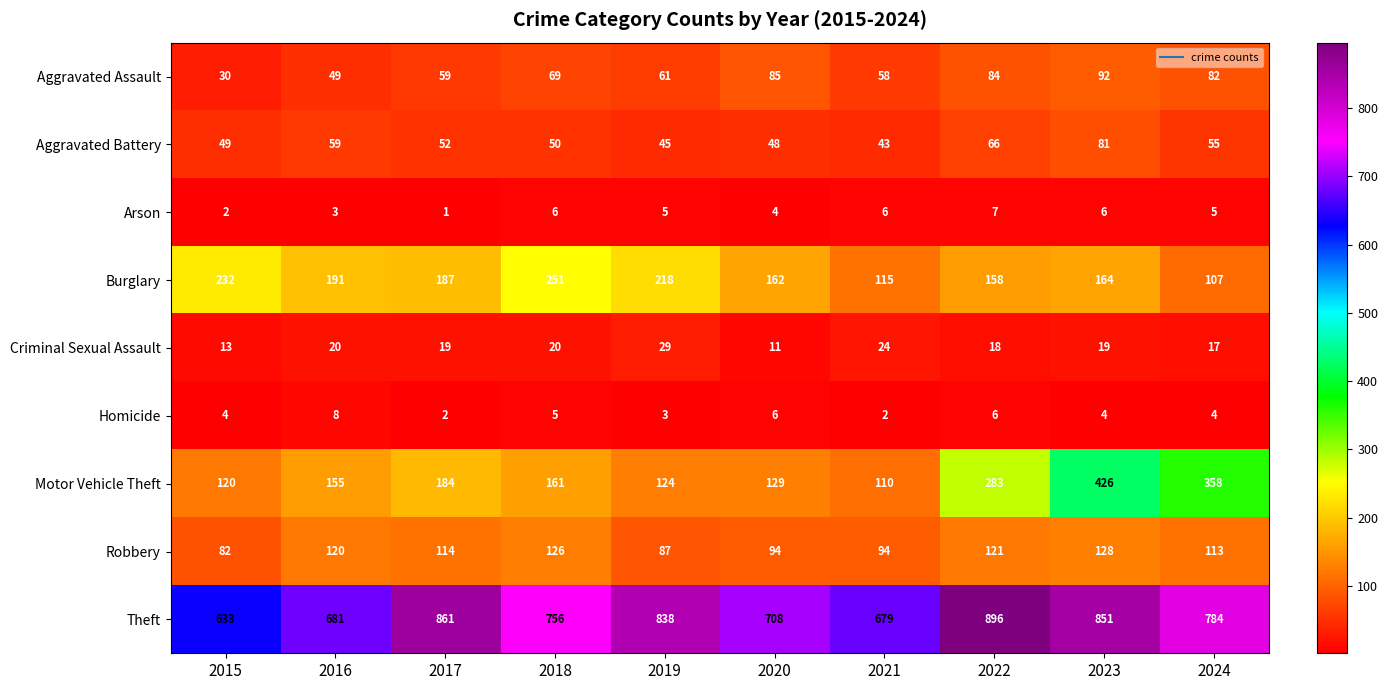

What is the sum of the Criminal Sexual Assault values at 2023 and 2024?

36